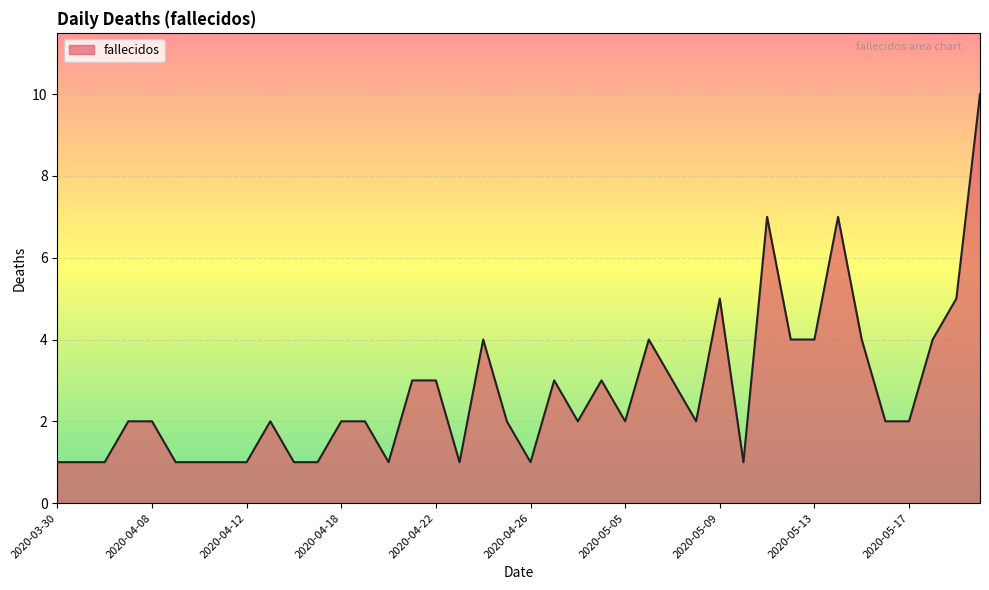

What is the maximum value shown in the chart?

10